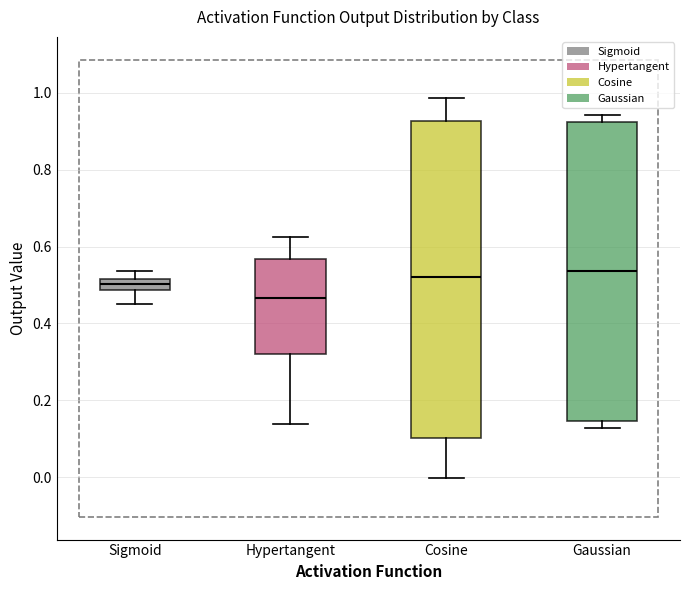

Where does the lower whisker of the box for Cosine end on the y-axis? The values are not printed on the chart, so give them approximately, as read against the axis.

0.00